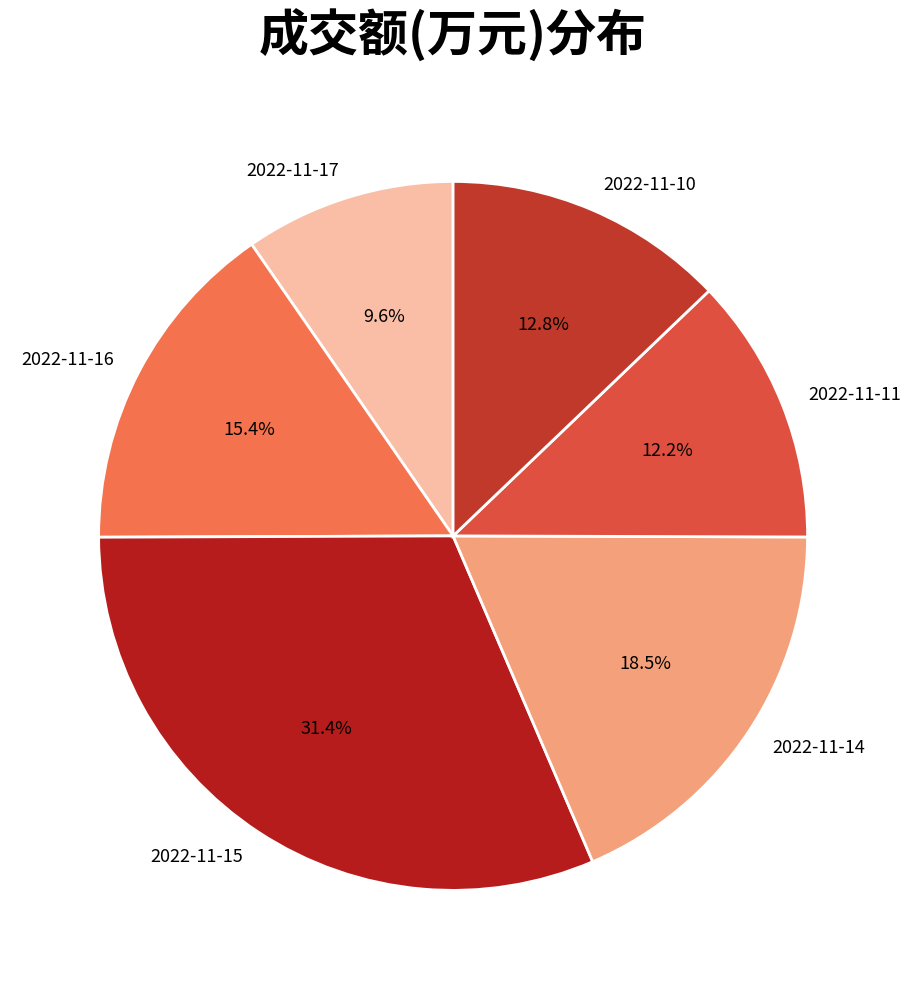

To the nearest percent, what percentage of the pie is 2022-11-11?

12%